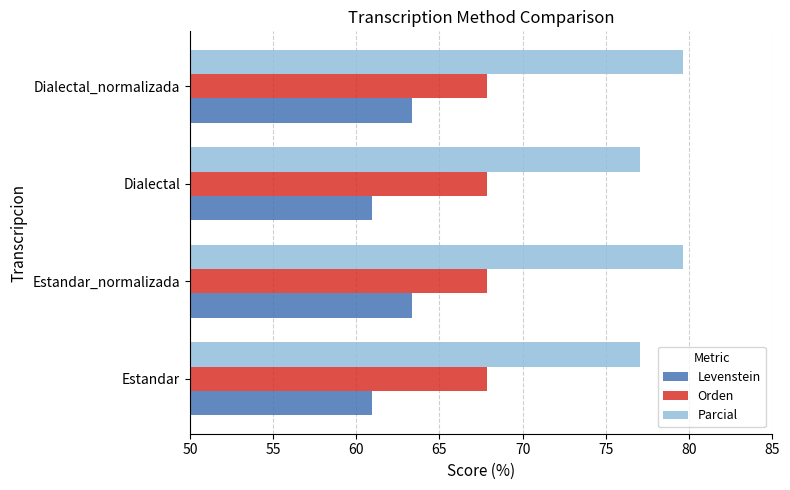

Which series has the widest spread of values?

Parcial